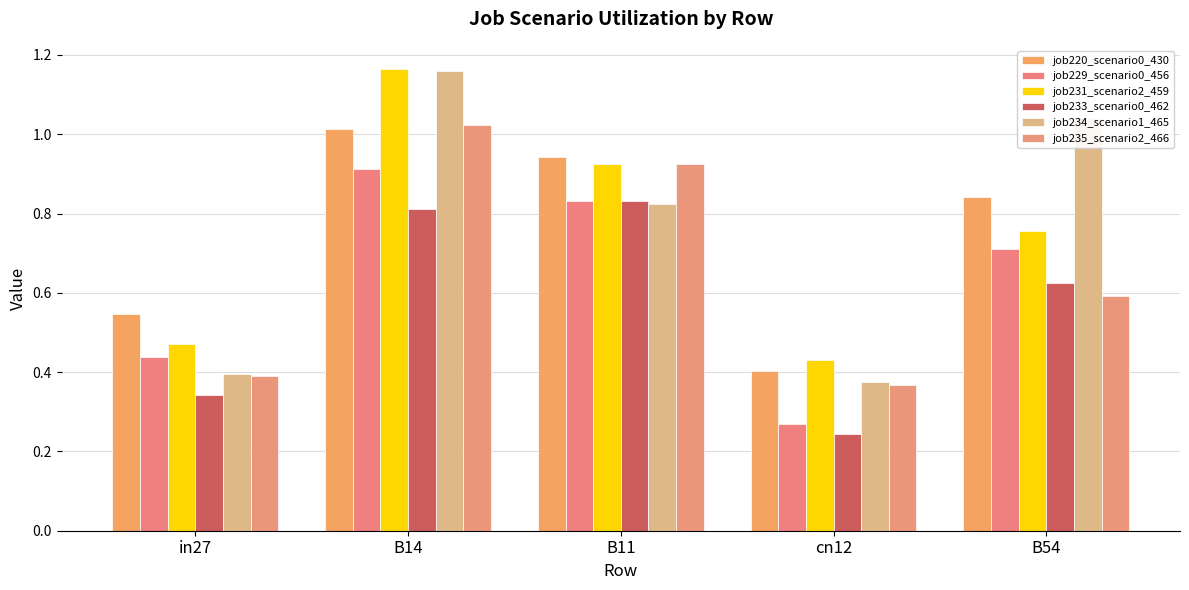

What position from the left is in27?

1